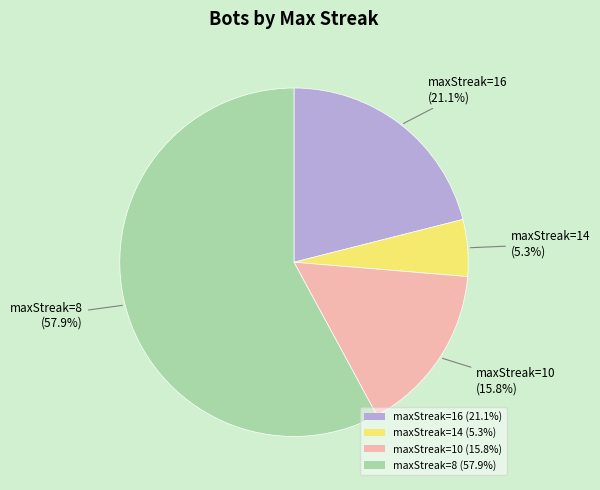

Which category accounts for the majority?

maxStreak=8 (57.9%)